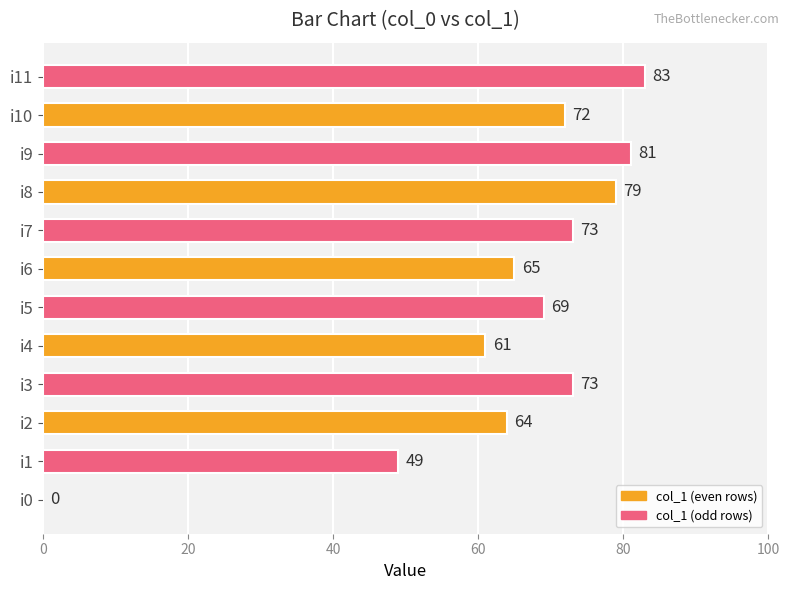

True or false: the data shows 83 at i11.

True